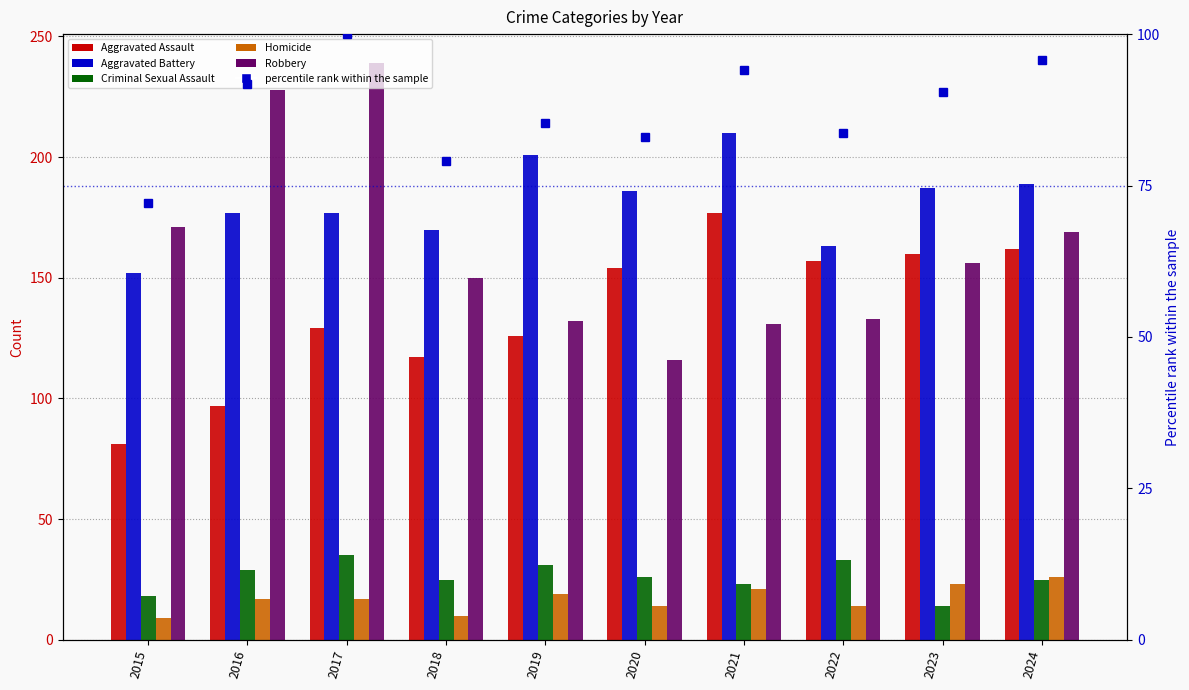

Reading left to right, transcribe all the data shown in this chart.

Aggravated Assault: 81.0	97.0	129.0	117.0	126.0	154.0	177.0	157.0	160.0	162.0
Aggravated Battery: 152.0	177.0	177.0	170.0	201.0	186.0	210.0	163.0	187.0	189.0
Criminal Sexual Assault: 18.0	29.0	35.0	25.0	31.0	26.0	23.0	33.0	14.0	25.0
Homicide: 9.0	17.0	17.0	10.0	19.0	14.0	21.0	14.0	23.0	26.0
Robbery: 171.0	228.0	239.0	150.0	132.0	116.0	131.0	133.0	156.0	169.0
percentile rank within the sample: 72.2	91.8	100.0	79.1	85.3	83.1	94.1	83.8	90.5	95.6